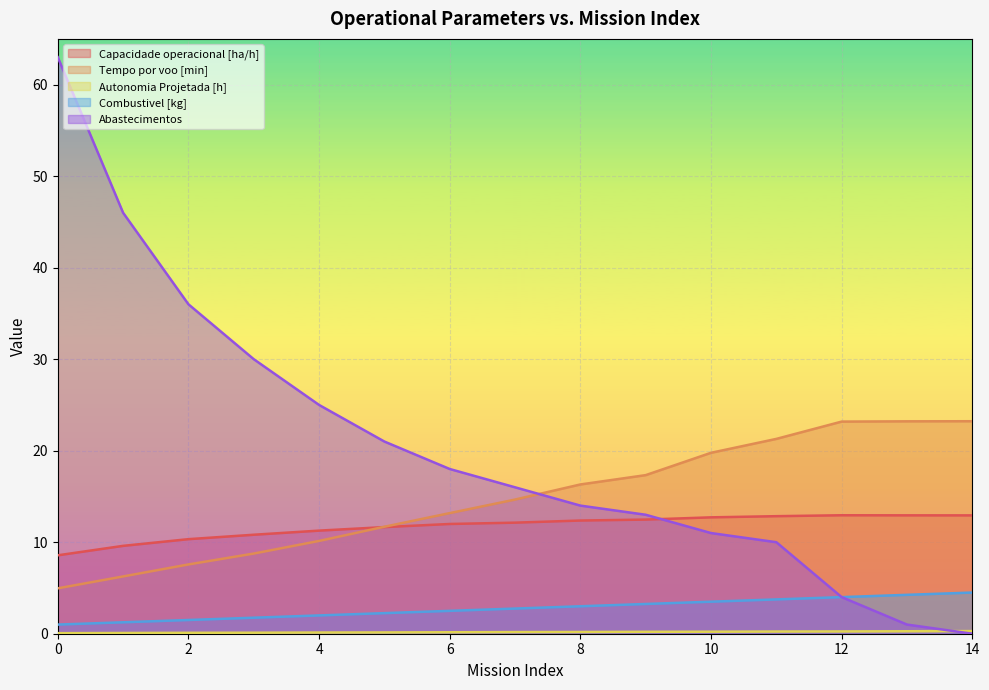

What is the sum of the Autonomia Projetada [h] values at 7 and 2?

0.3